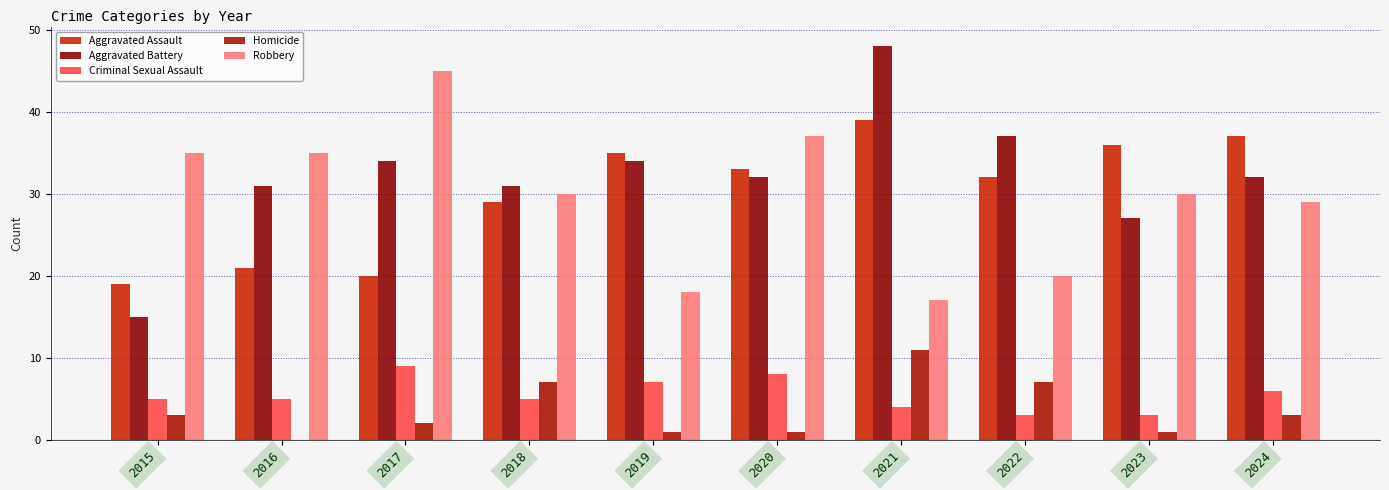

Which series has the largest total across all categories?

Aggravated Battery